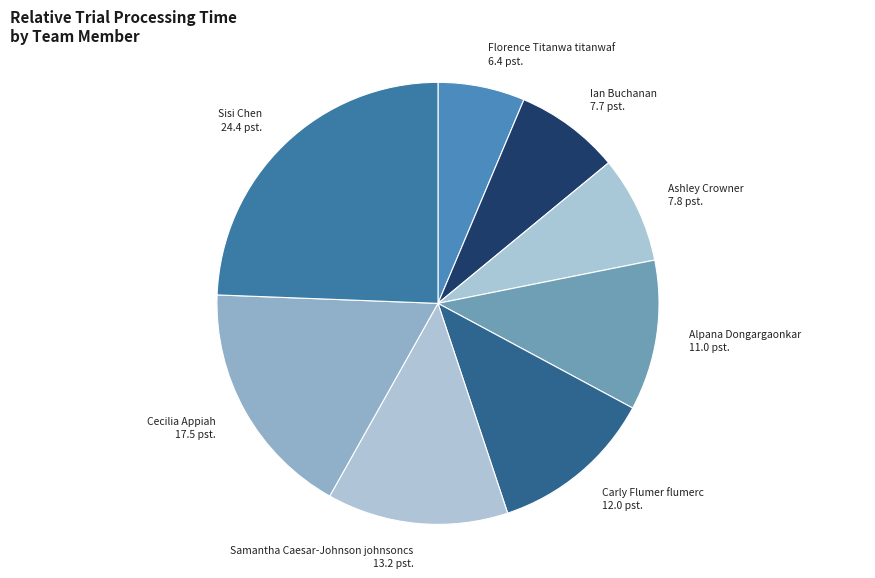

Is there any slice that represents more than half of the pie?

No